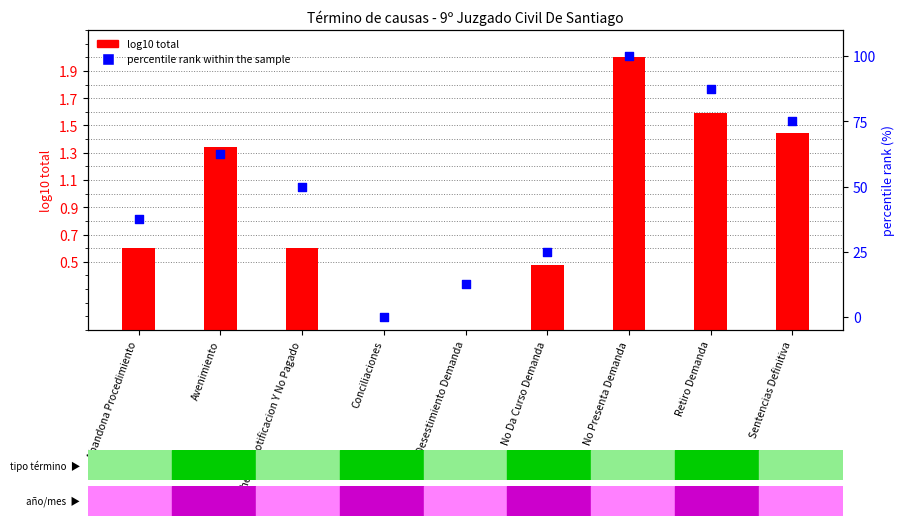

Which series reaches the minimum Y coordinate?

log10 total